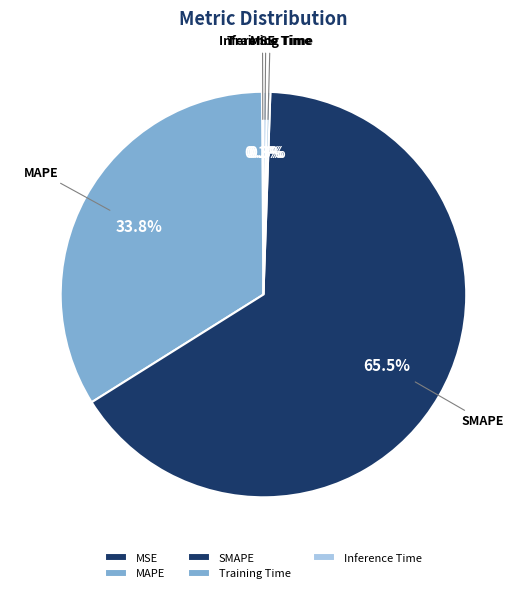

Is there any slice that represents more than half of the pie?

Yes